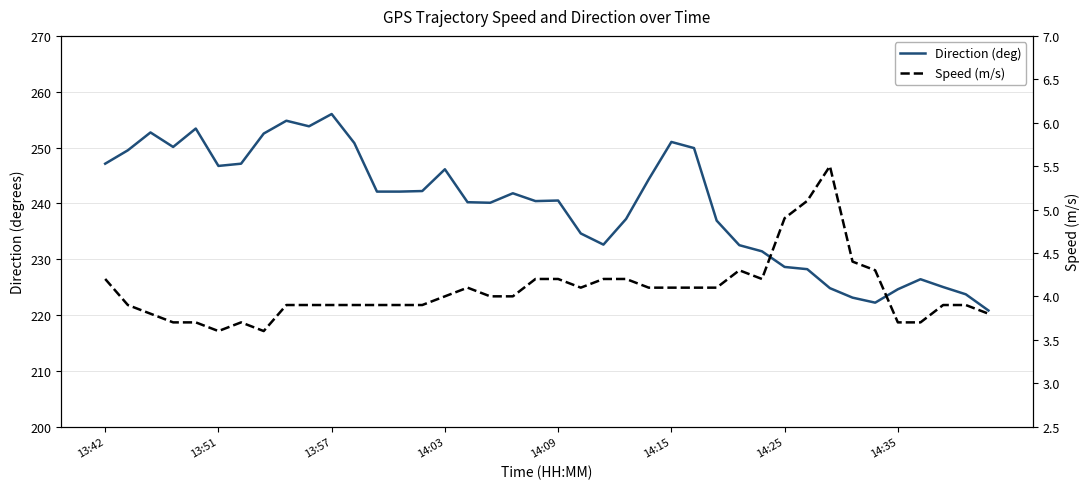

What is the maximum value for Direction (deg)?

256.0